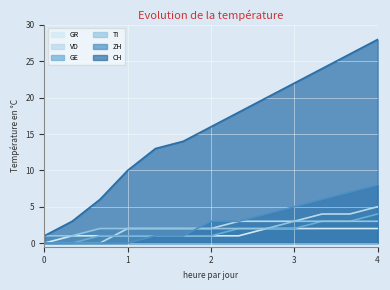

What is the value of the GE point at the 7th from the left?

1